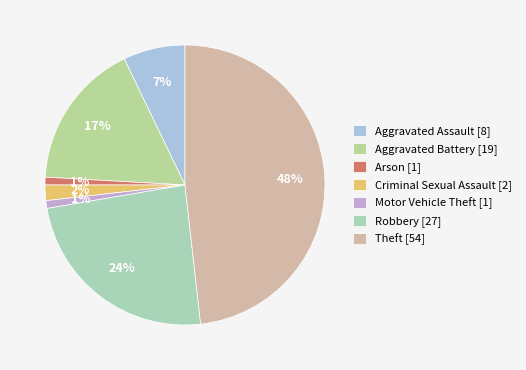

To the nearest percent, what is the difference between the largest and smallest slice percentages?

47%